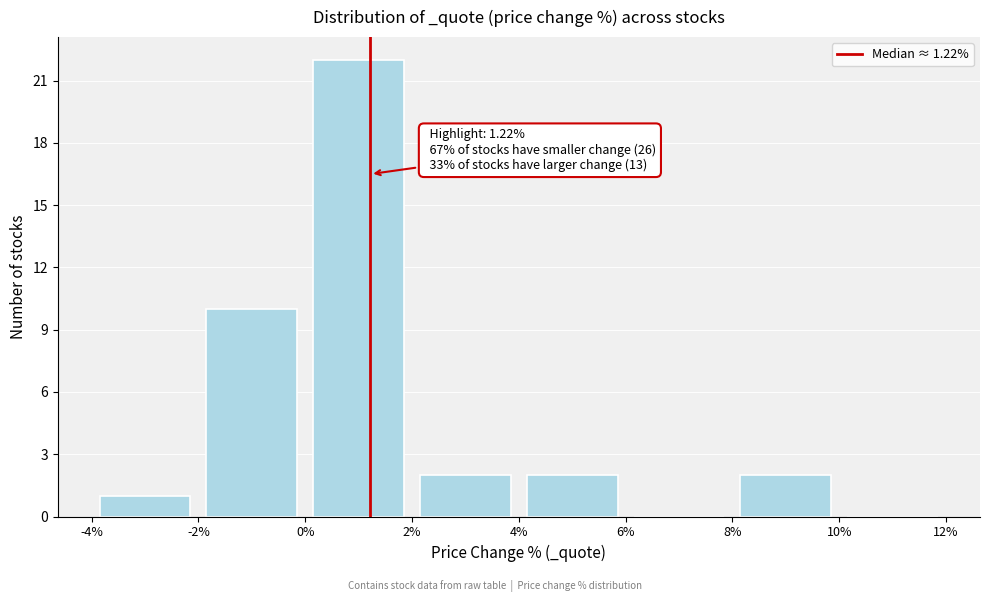

Over which range of the x-axis is the bar tallest?

0% to 2%